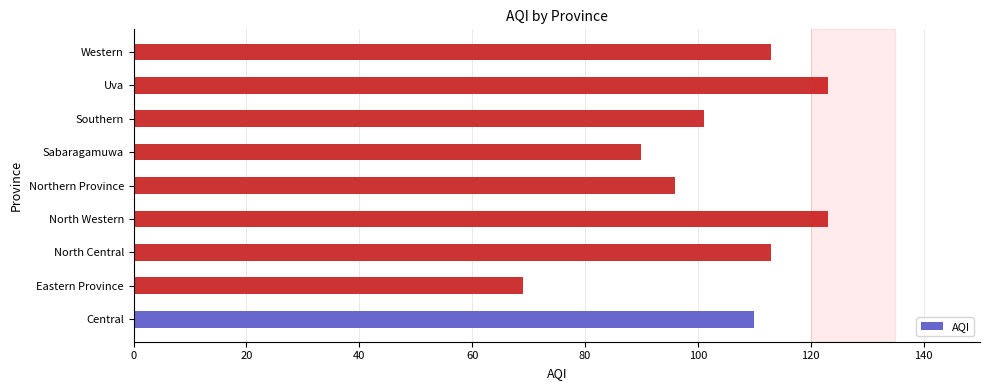

Reading bottom to top, transcribe all the data shown in this chart.

Central=110	Eastern Province=69	North Central=113	North Western=123	Northern Province=96	Sabaragamuwa=90	Southern=101	Uva=123	Western=113